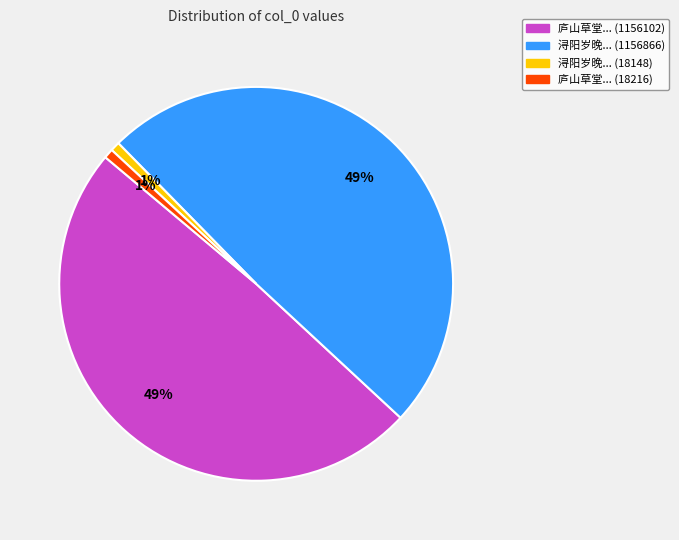

To the nearest percent, what is the average slice percentage?

25%